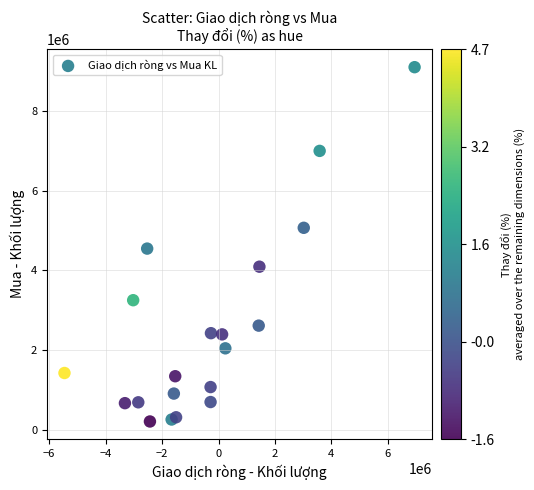

What is the range of X values (max minus min)?

12409186